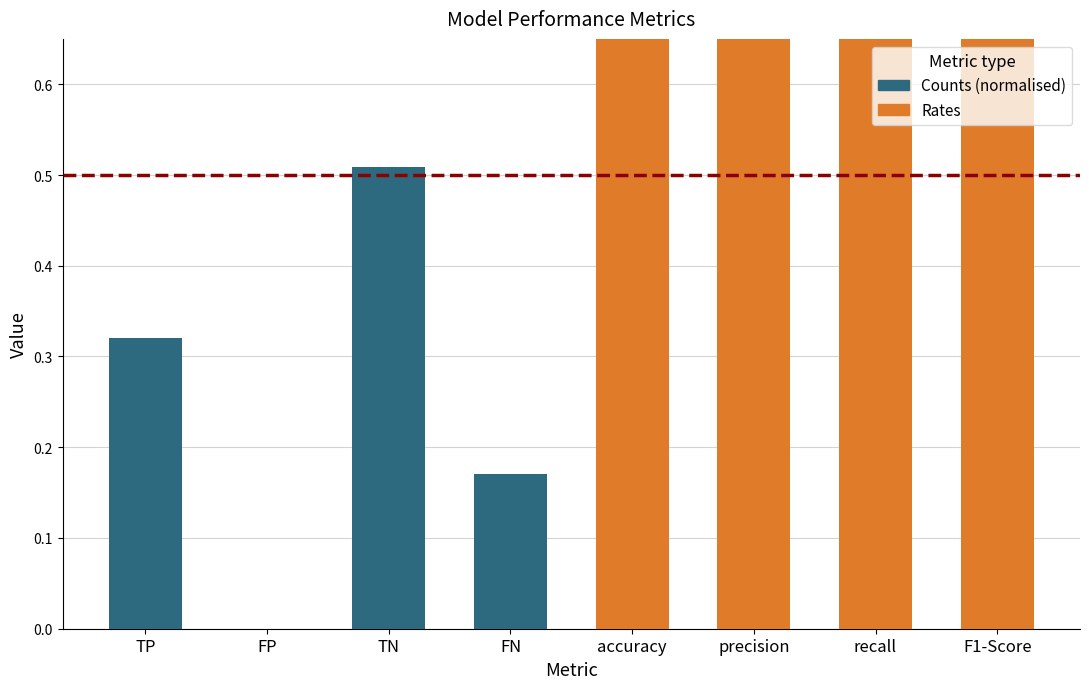

What are all the series names shown in the legend?

Counts (normalised), Rates